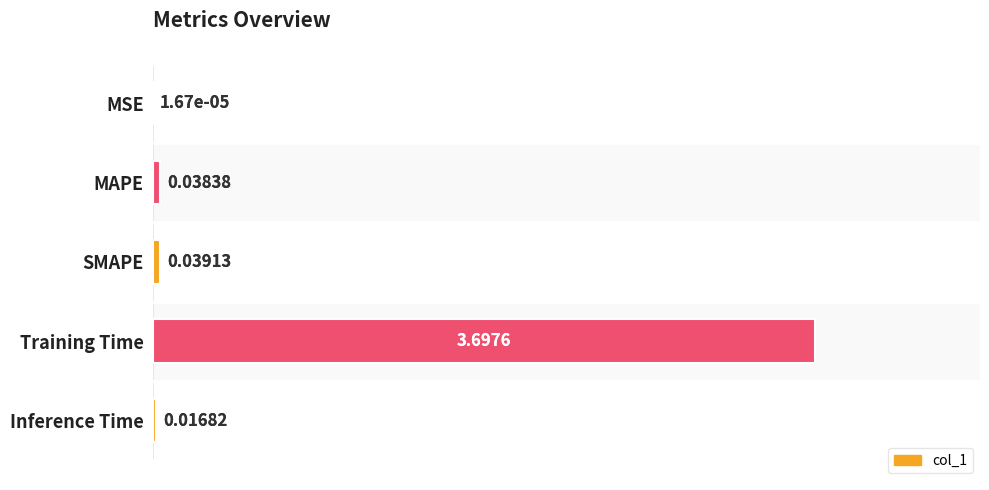

Rank the categories by value from highest to lowest.

Training Time, SMAPE, MAPE, Inference Time, MSE